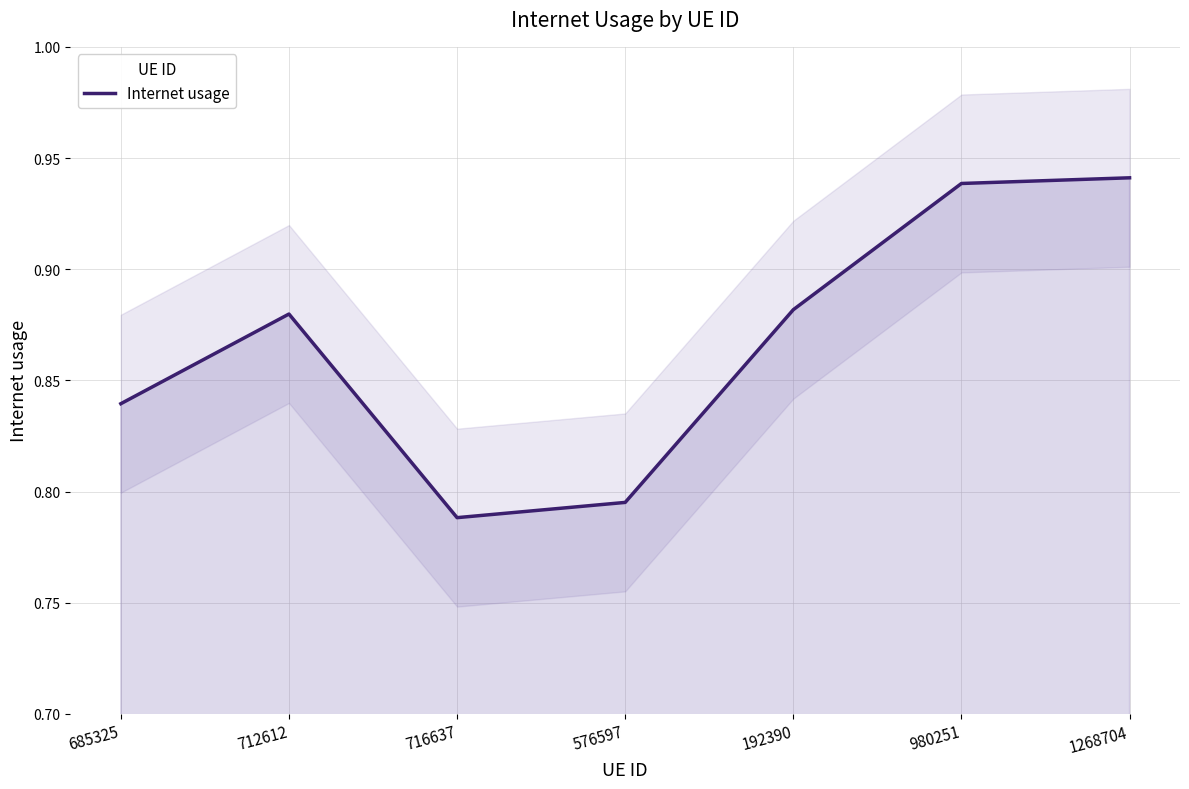

What is the average value?

0.9